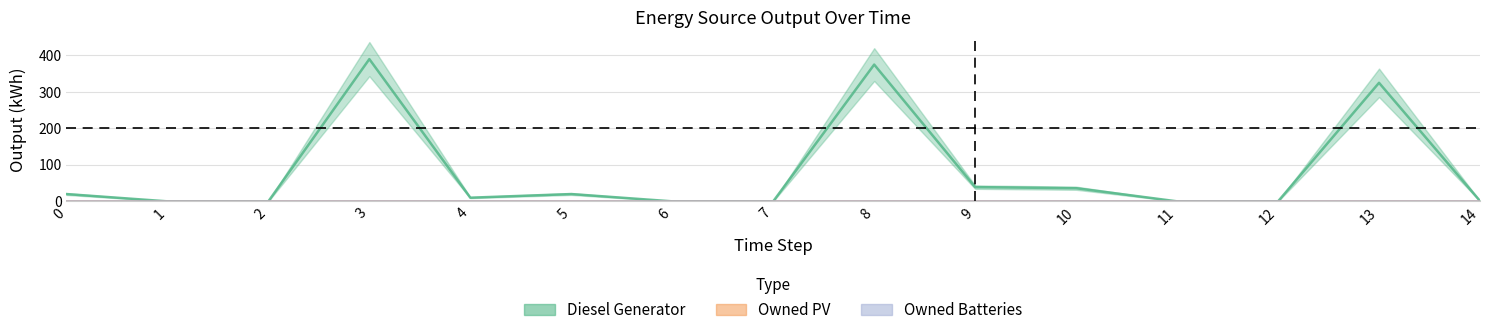

Does the chart have visible grid lines?

Yes